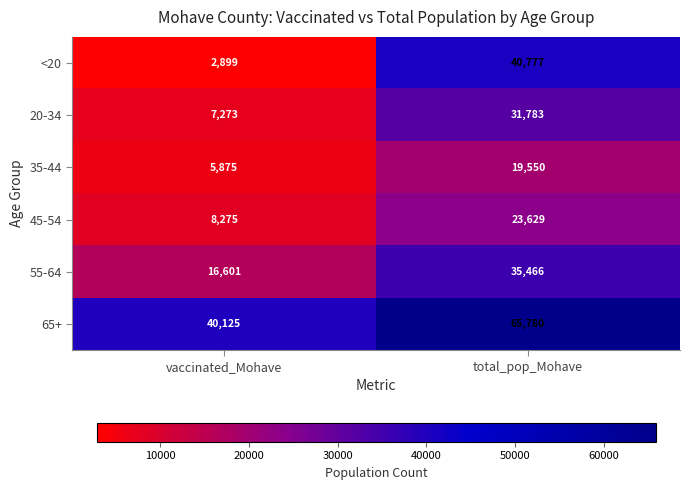

What is the total value across all series at vaccinated_Mohave?

81048